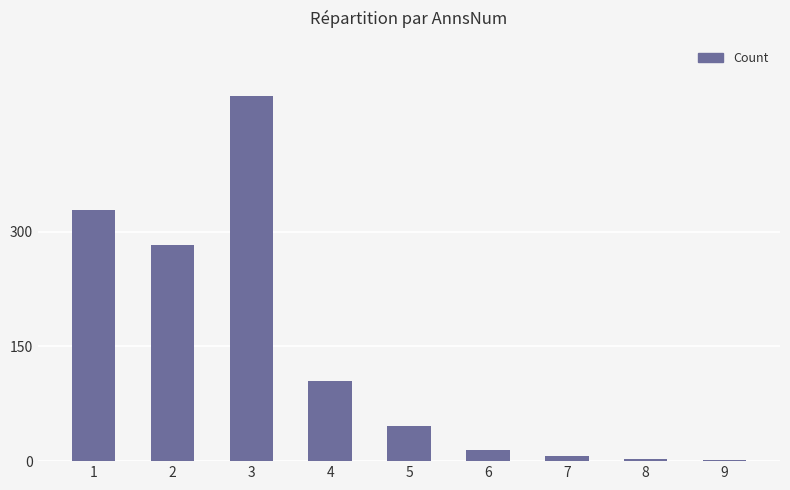

What is the change in value from 6 to 9?

-13